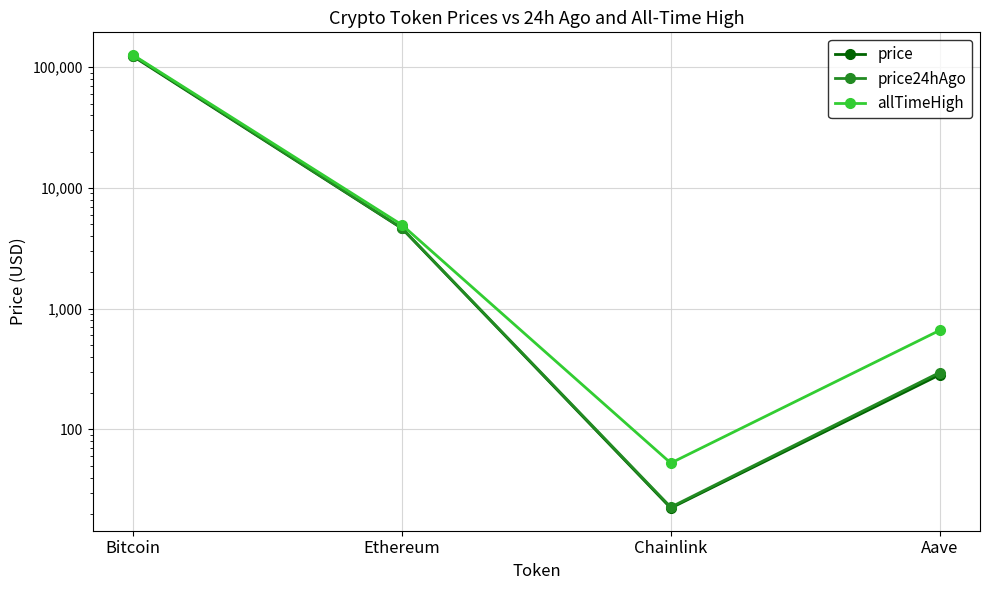

Count the number of categories in the chart.

4